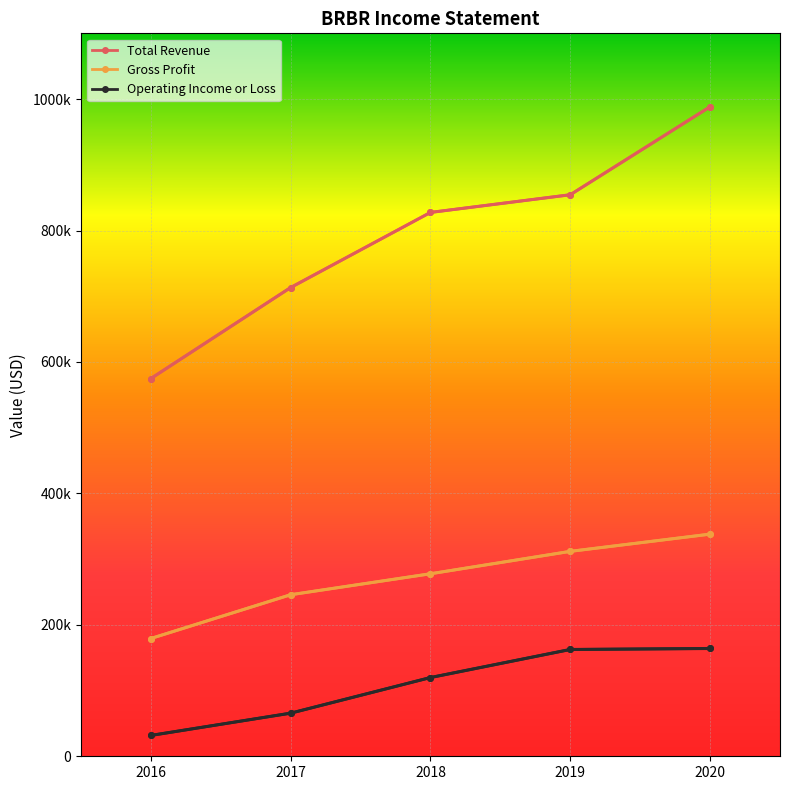

What is the difference between the highest and lowest values at 2018?

707700